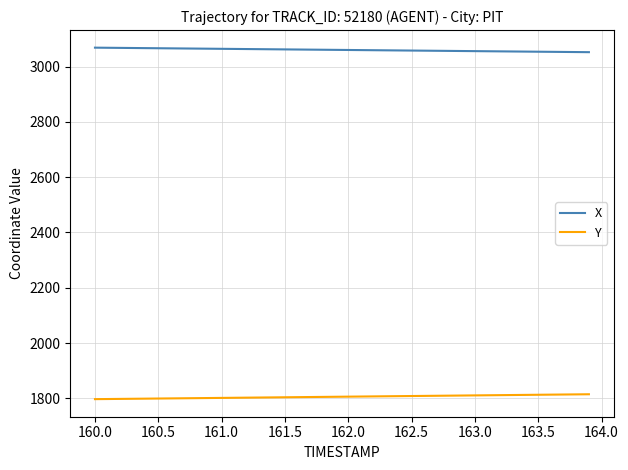

Count the number of data series in this chart.

2